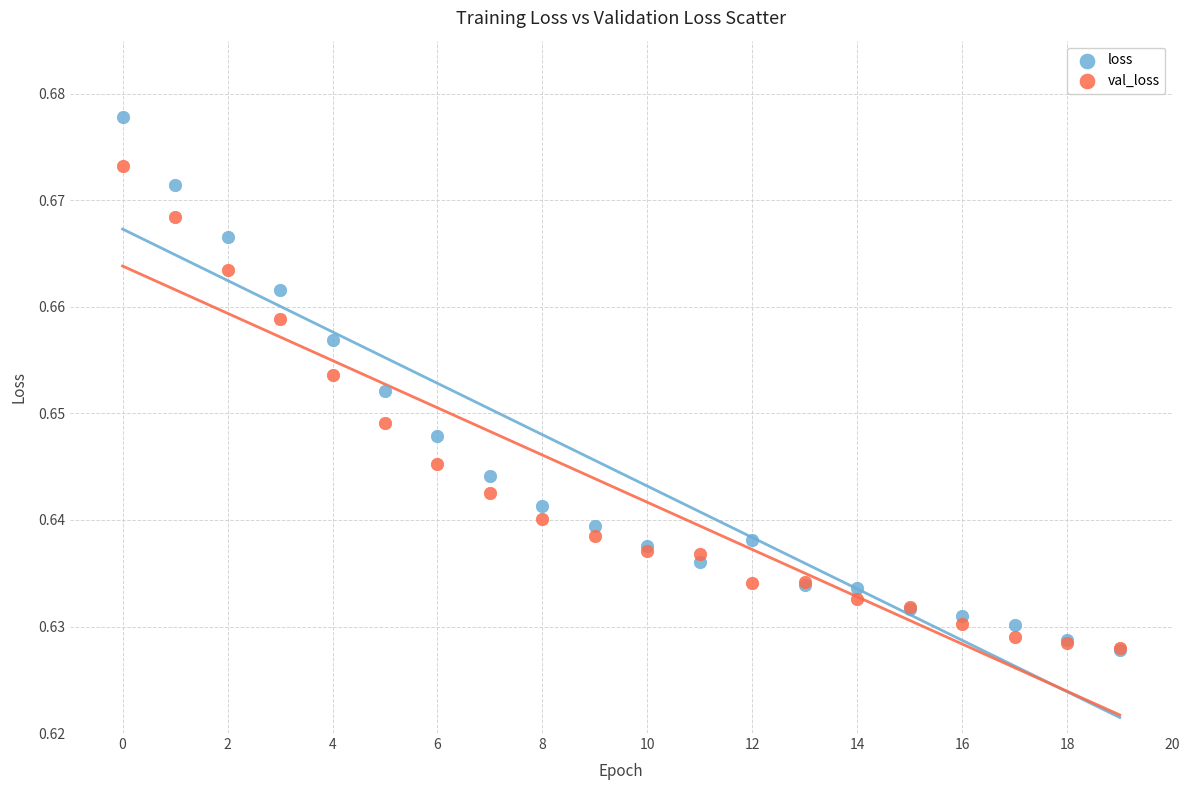

Which series reaches the maximum Y coordinate?

loss